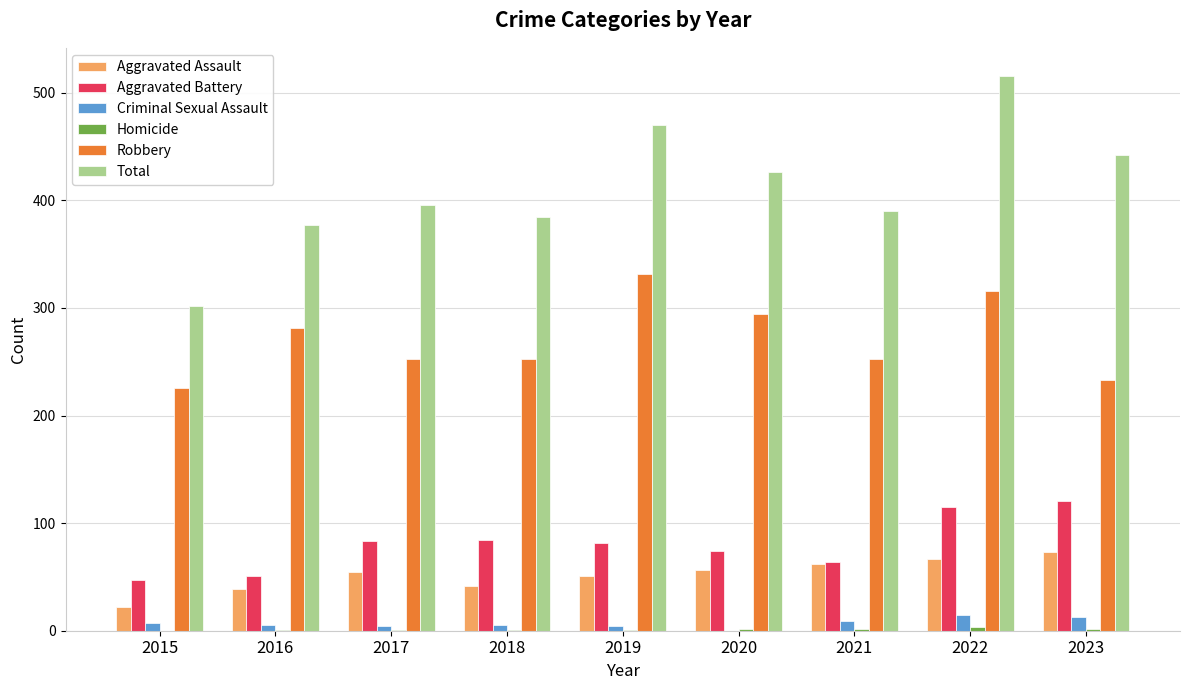

Which series has the largest total across all categories?

Total